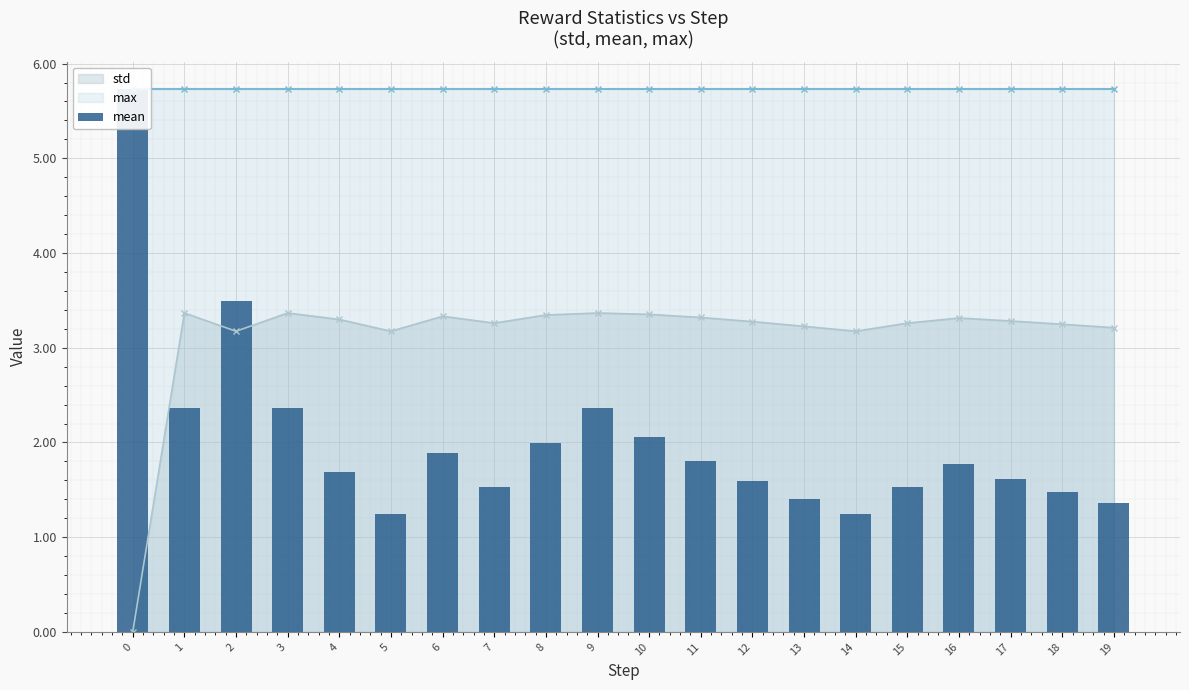

What is the approximate value at 14?

1.2